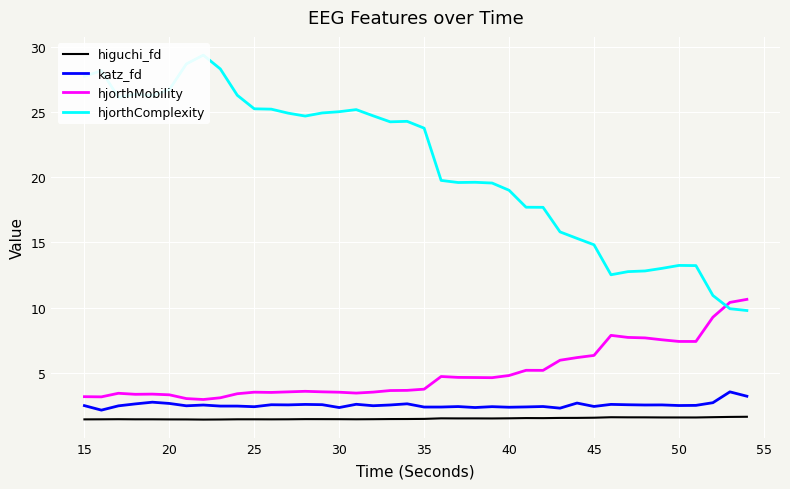

True or false: katz_fd and higuchi_fd cross at least once.

False